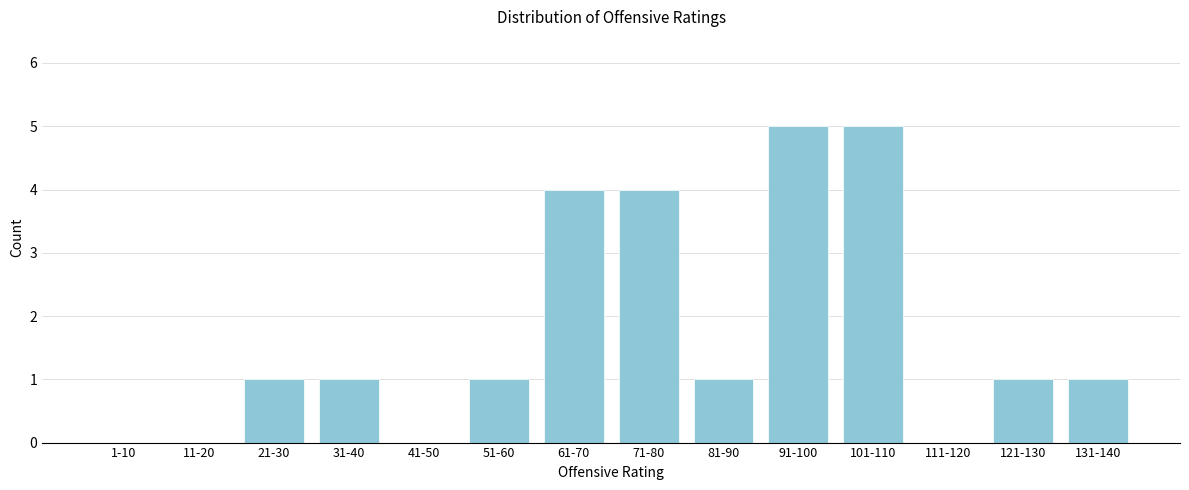

Reading right to left, transcribe all the data shown in this chart.

131-140=1	121-130=1	111-120=0	101-110=5	91-100=5	81-90=1	71-80=4	61-70=4	51-60=1	41-50=0	31-40=1	21-30=1	11-20=0	1-10=0